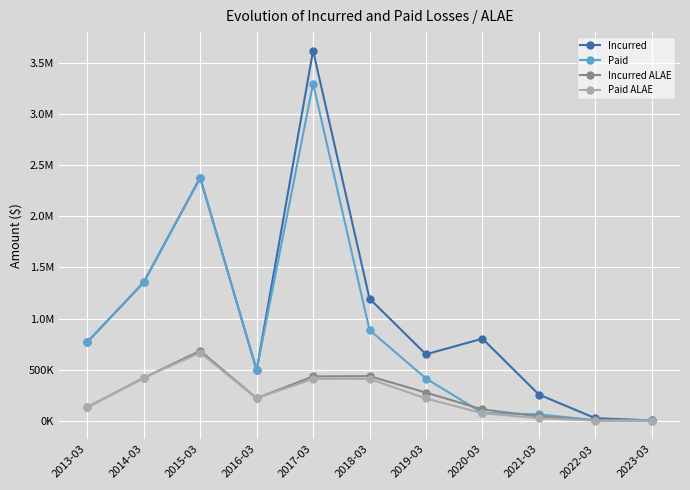

What are all the series names shown in the legend?

Incurred, Paid, Incurred ALAE, Paid ALAE